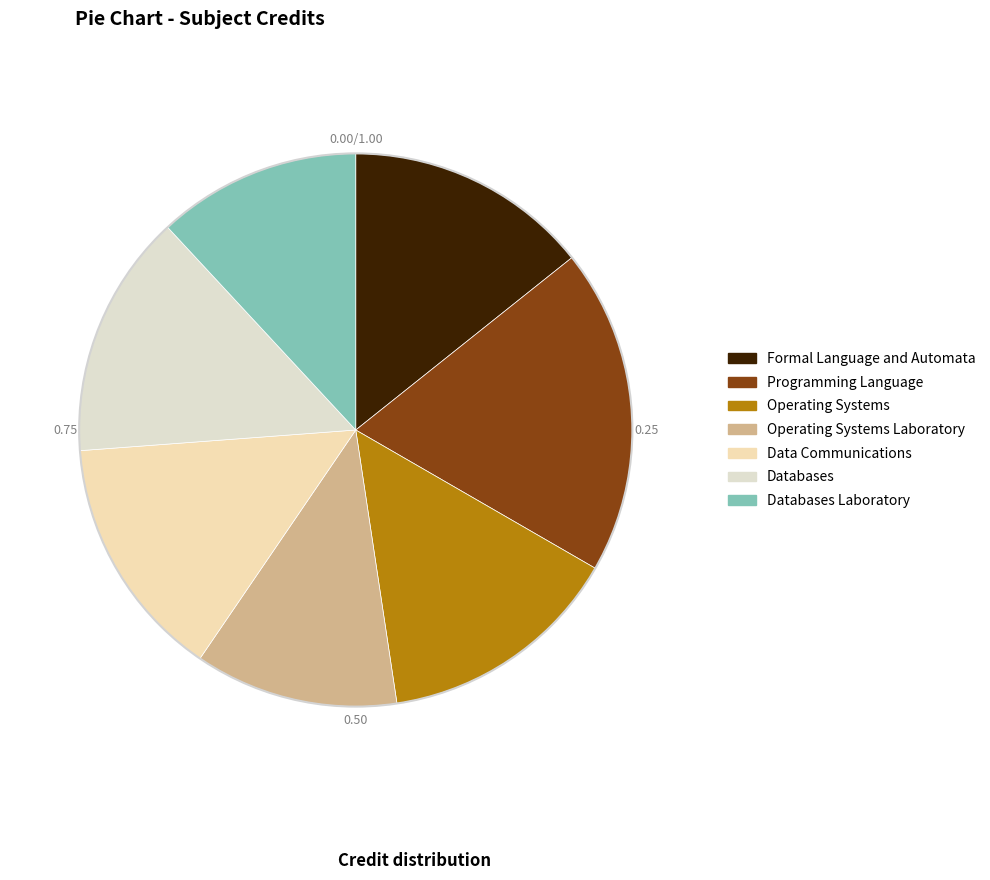

Do Databases and Data Communications together represent more than half of the pie?

No